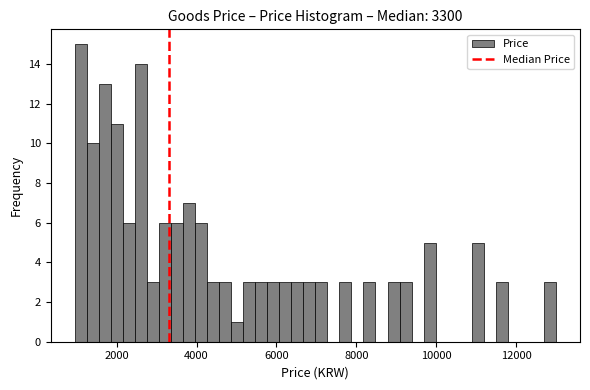

Read against the x-axis, roughly where is the centre of the tallest bar?

1200